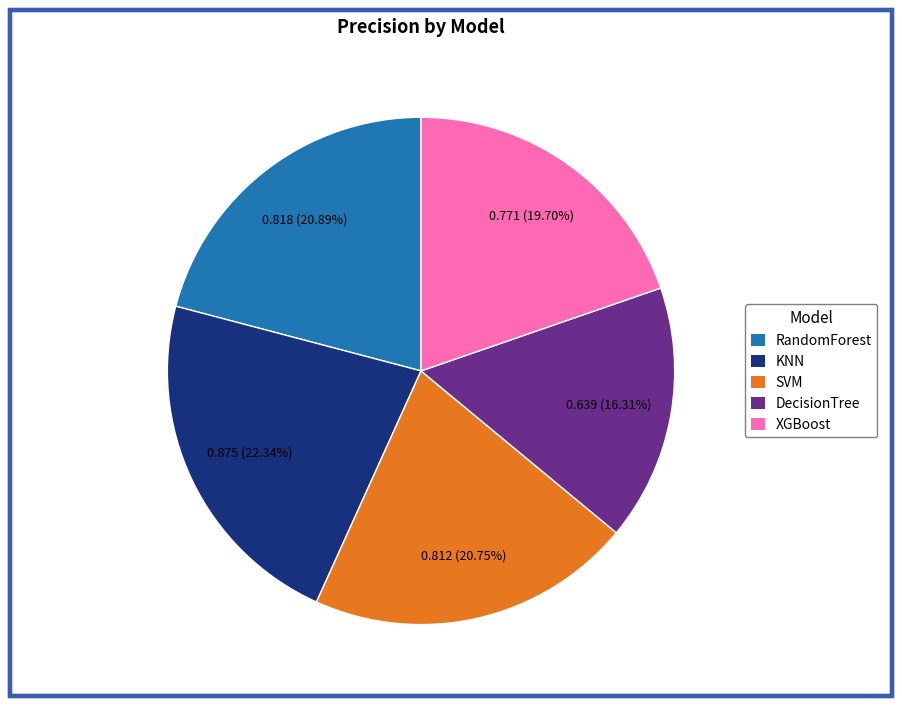

True or false: KNN accounts for 8% of the total.

False